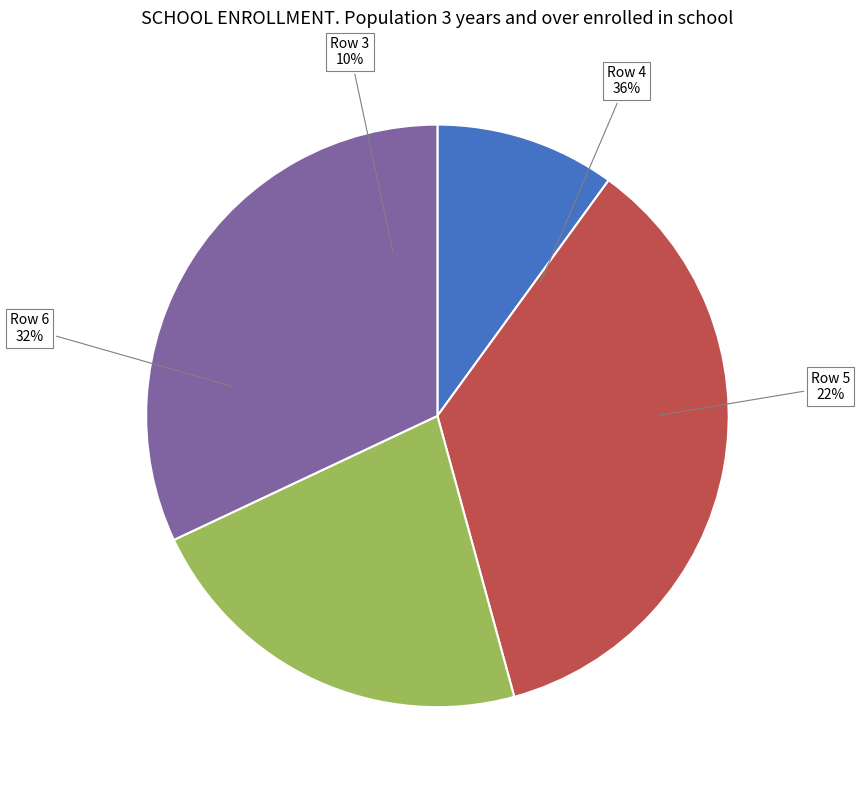

What is the largest slice in the pie chart?

4